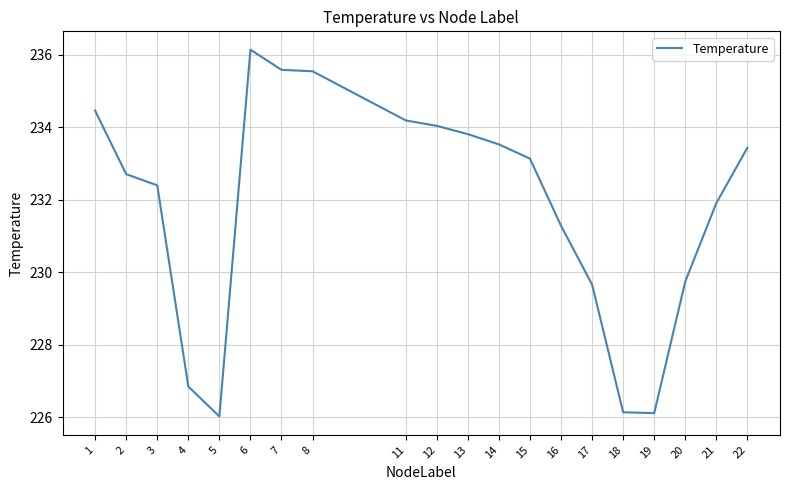

At which label does the data first exceed 233?

1